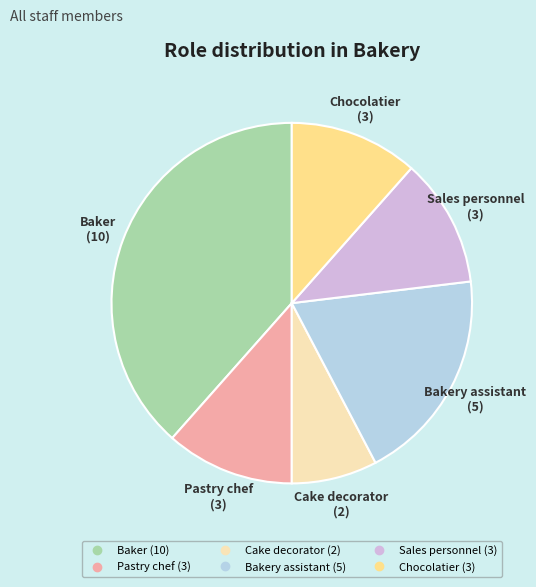

Is there a majority slice in this chart?

No